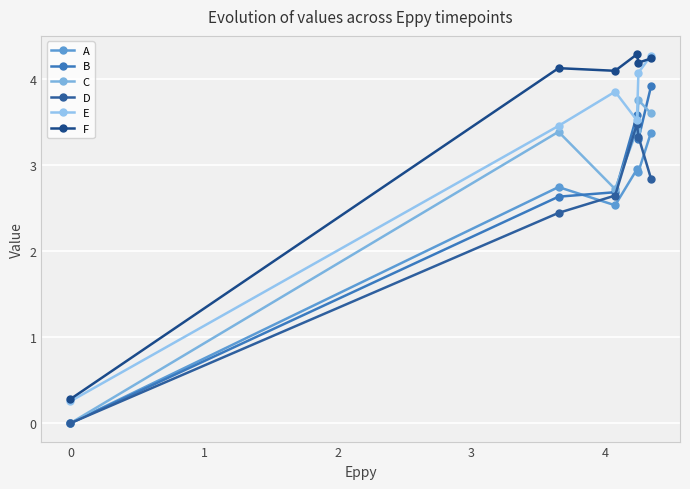

How many lines are shown in the chart?

6